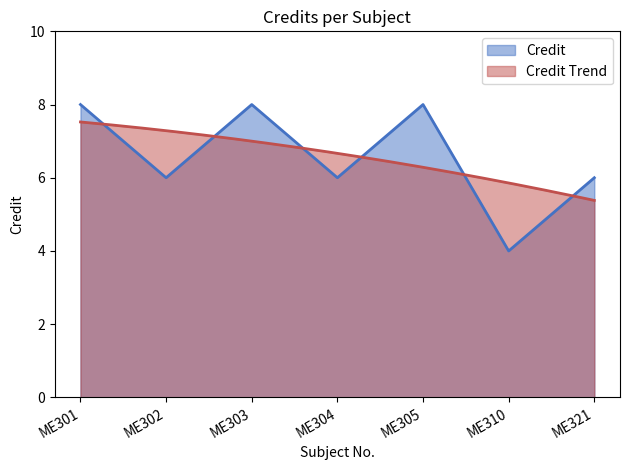

Reading left to right, list all the values displayed in this chart.

ME301=8	ME302=6	ME303=8	ME304=6	ME305=8	ME310=4	ME321=6